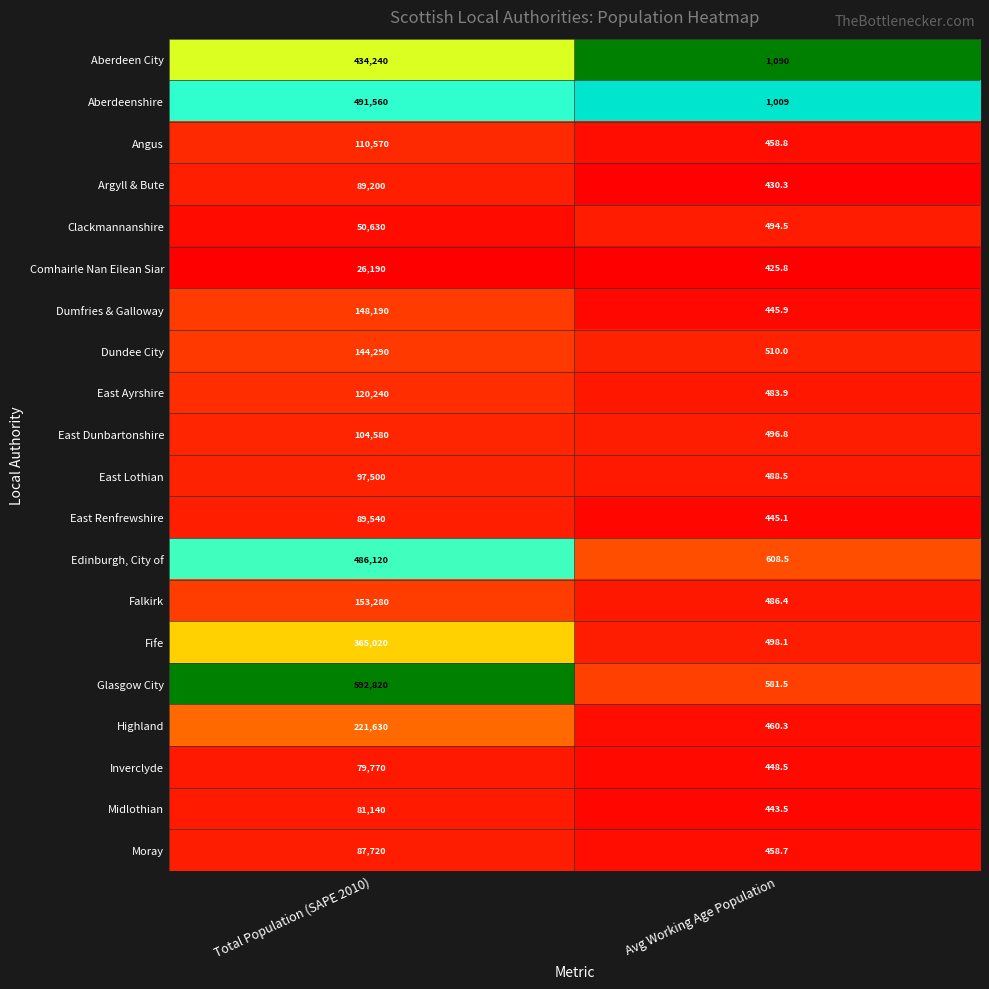

The value of Highland at Avg Working Age Population is 460.3. True or false?

True